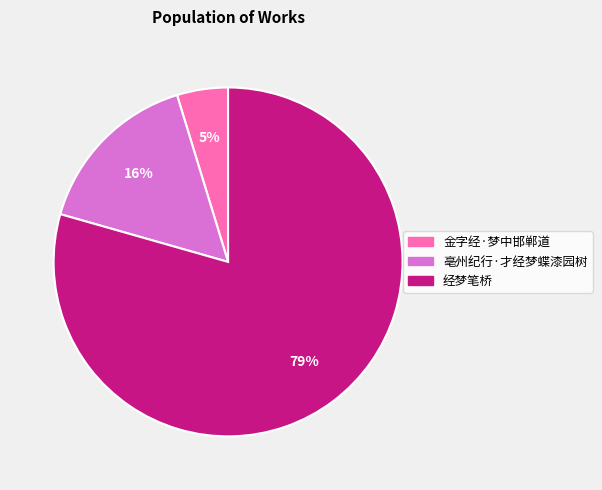

Which slice is the largest?

经梦笔桥